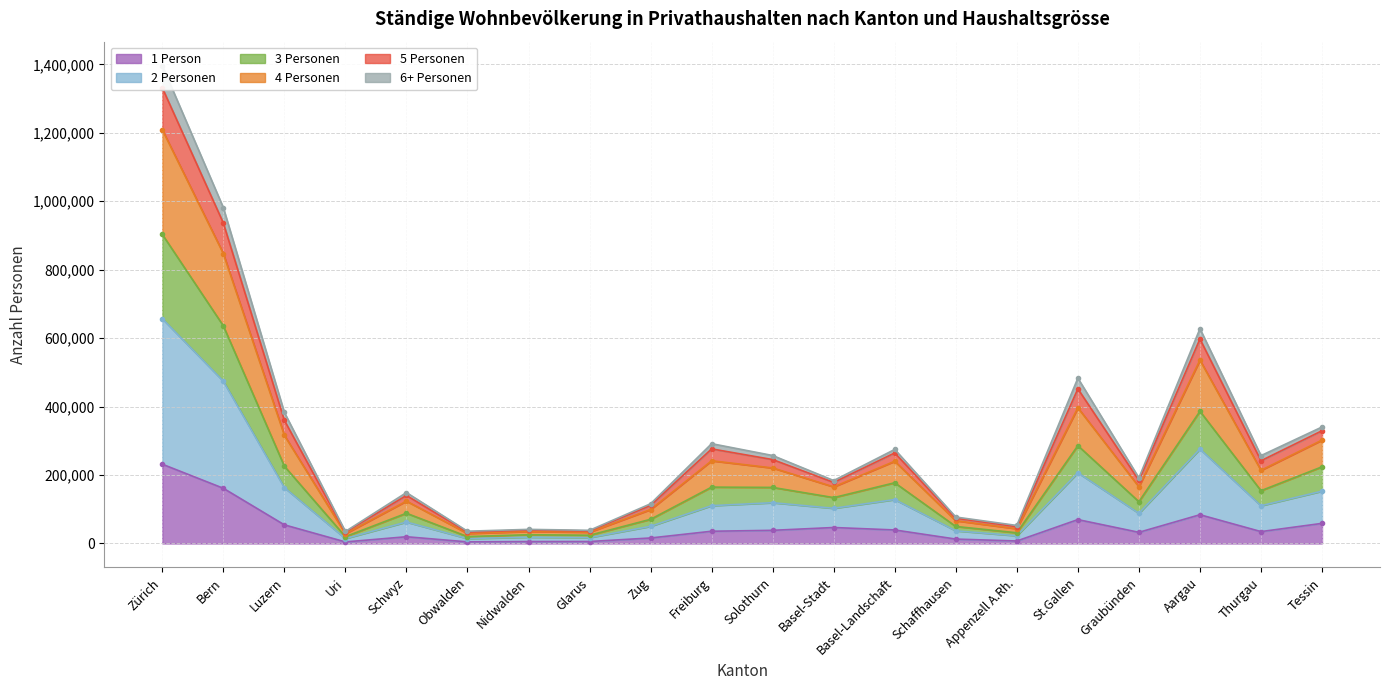

At which category does 4 Personen reach its first local peak?

Schwyz